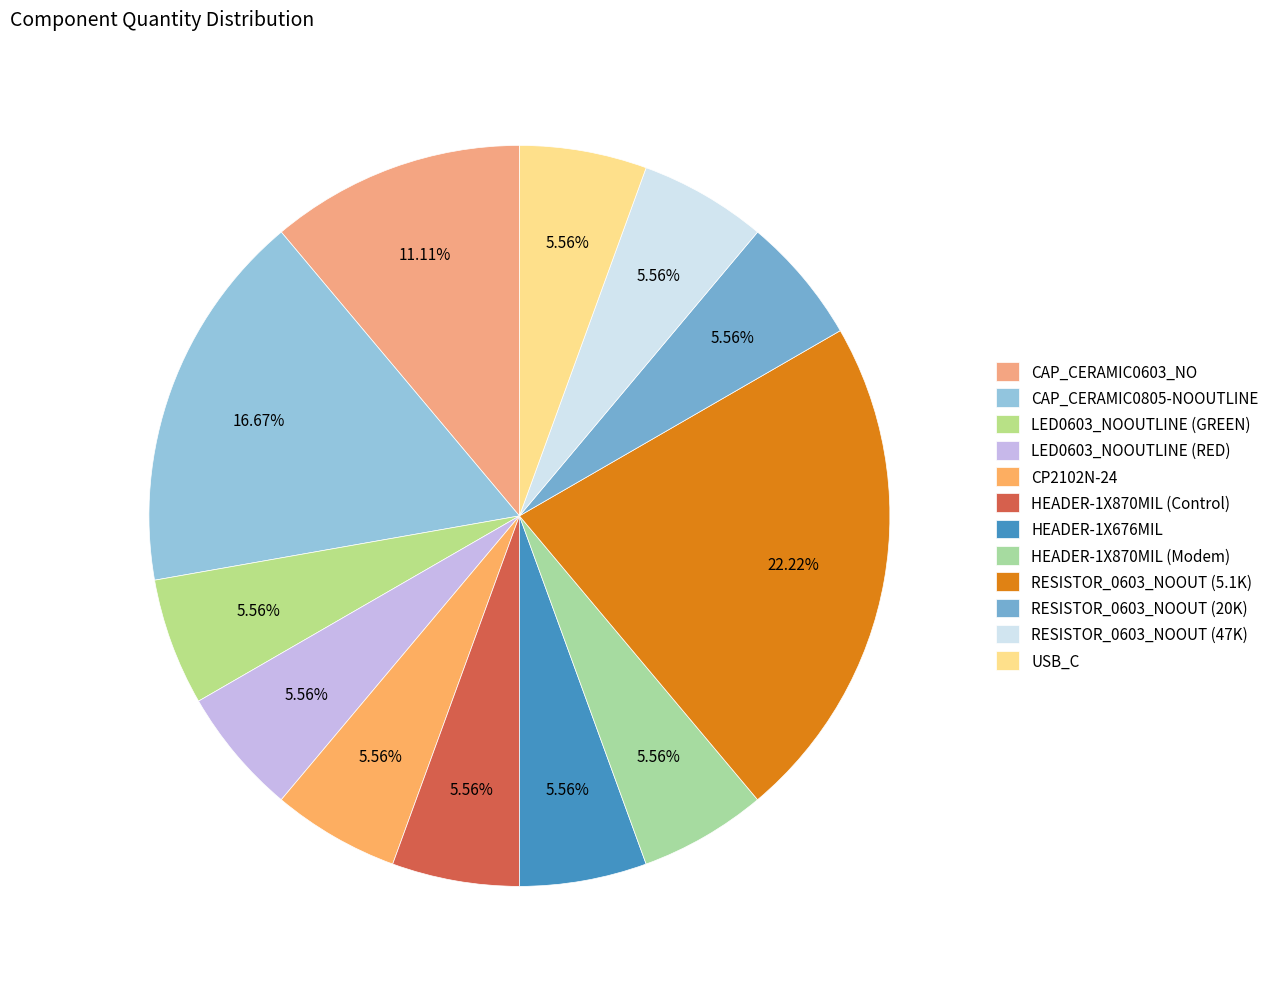

Is there any slice that represents more than half of the pie?

No